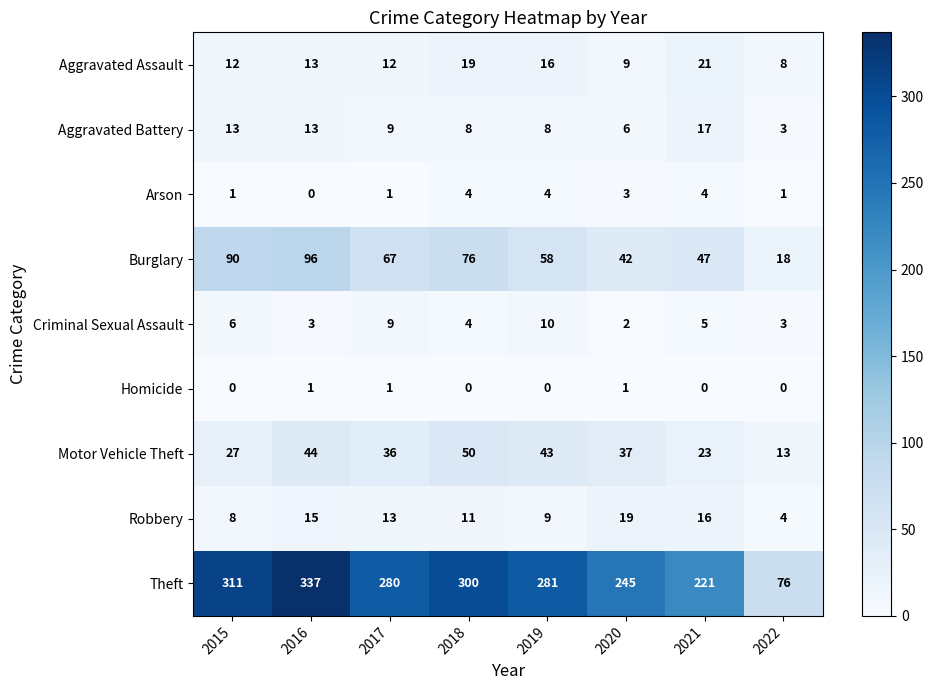

Which series has the largest total across all categories?

Theft